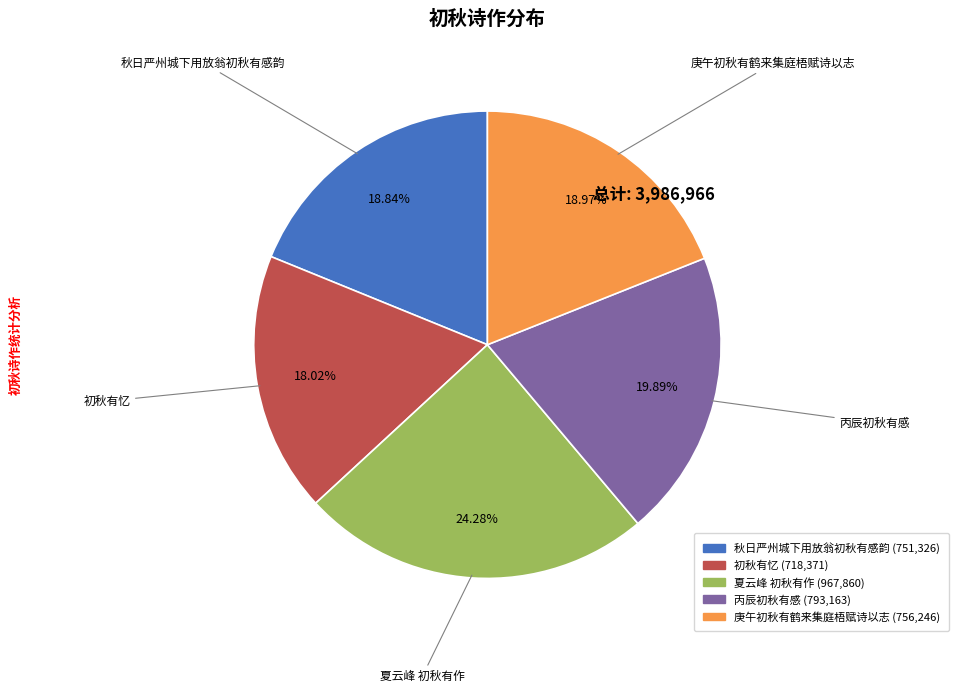

To the nearest percent, what is the average slice percentage?

20%